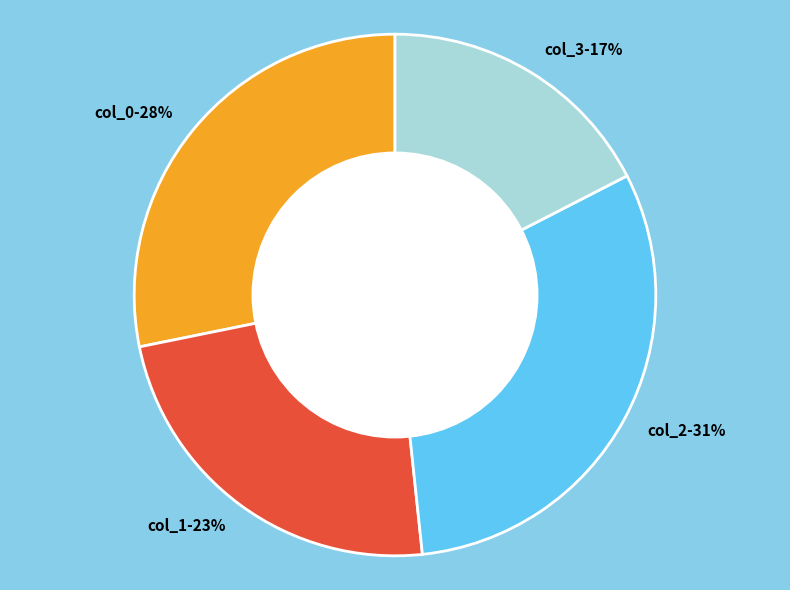

The col_0-28% slice represents 37% of the pie. True or false?

False